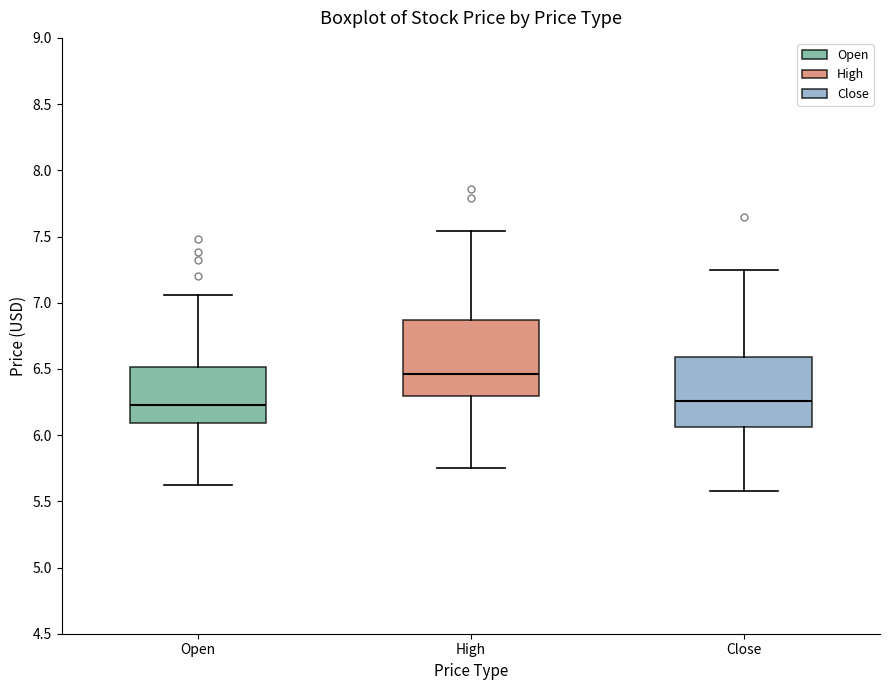

Reading left to right, read every box against the y-axis: the position of its median line, the range the box covers, and the ends of its whiskers. The values are not printed on the chart, so give them approximately, as read against the axis.

Open: median 6.20, box 6.10 to 6.50, whiskers 5.60 to 7.05
High: median 6.45, box 6.30 to 6.85, whiskers 5.75 to 7.55
Close: median 6.25, box 6.05 to 6.60, whiskers 5.60 to 7.25